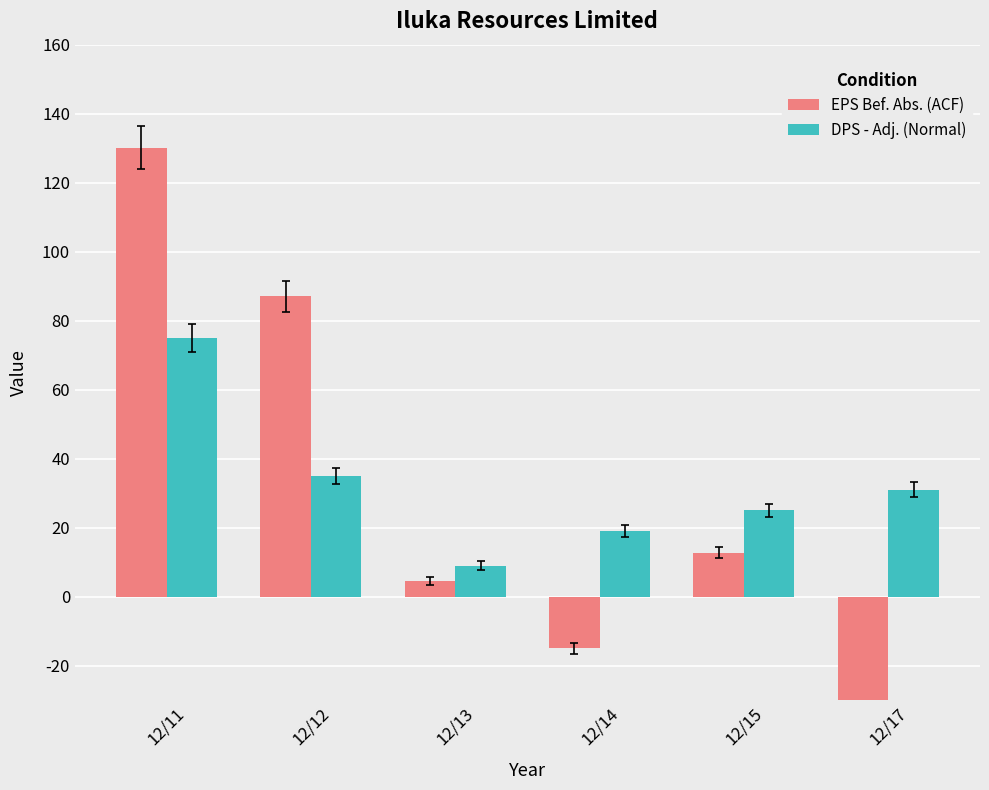

How many bars are there in total?

12